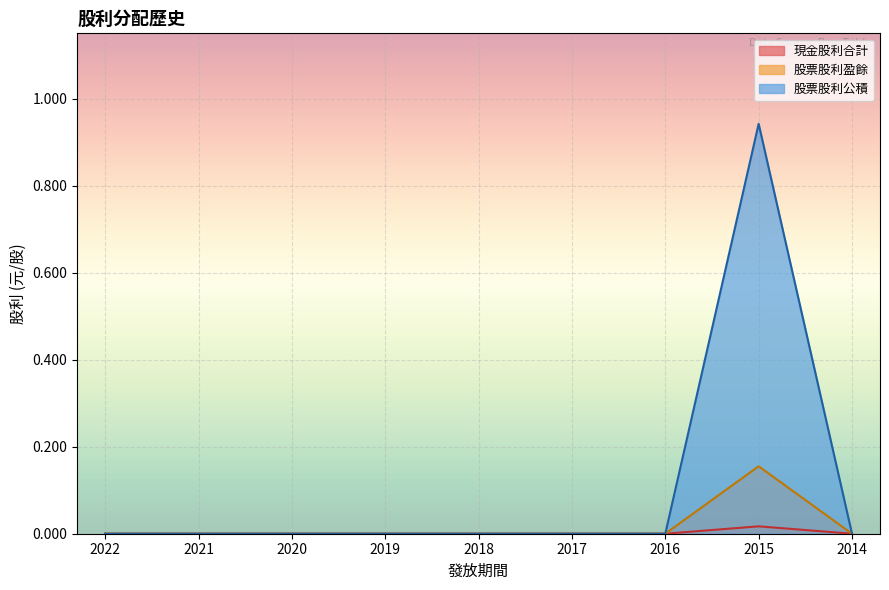

How many distinct data groups are displayed?

3